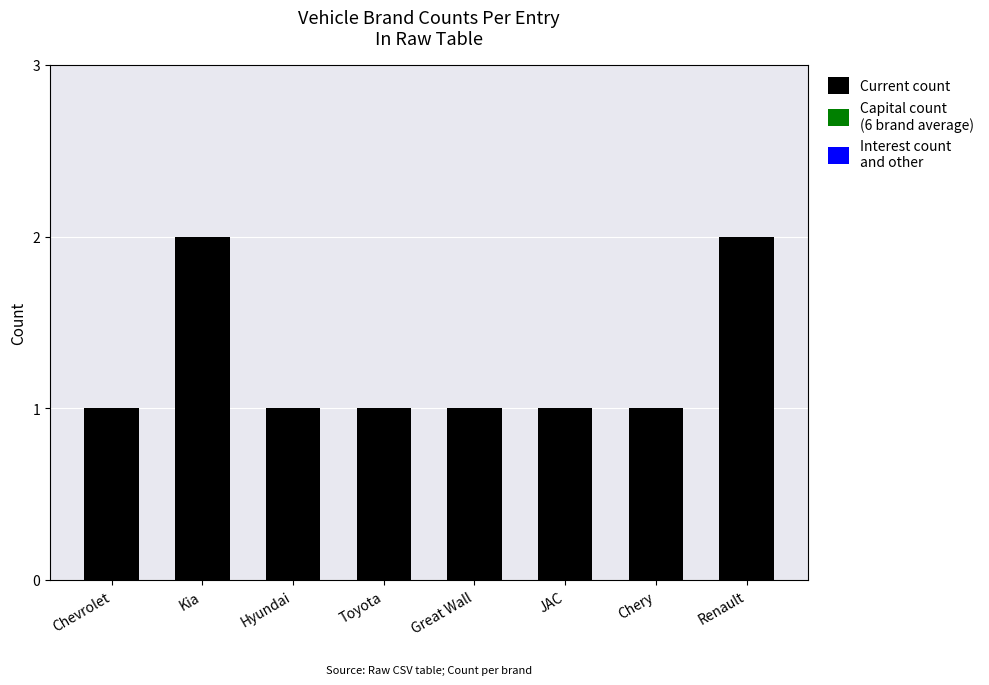

Reading left to right, list all the values displayed in this chart.

1	2	1	1	1	1	1	2